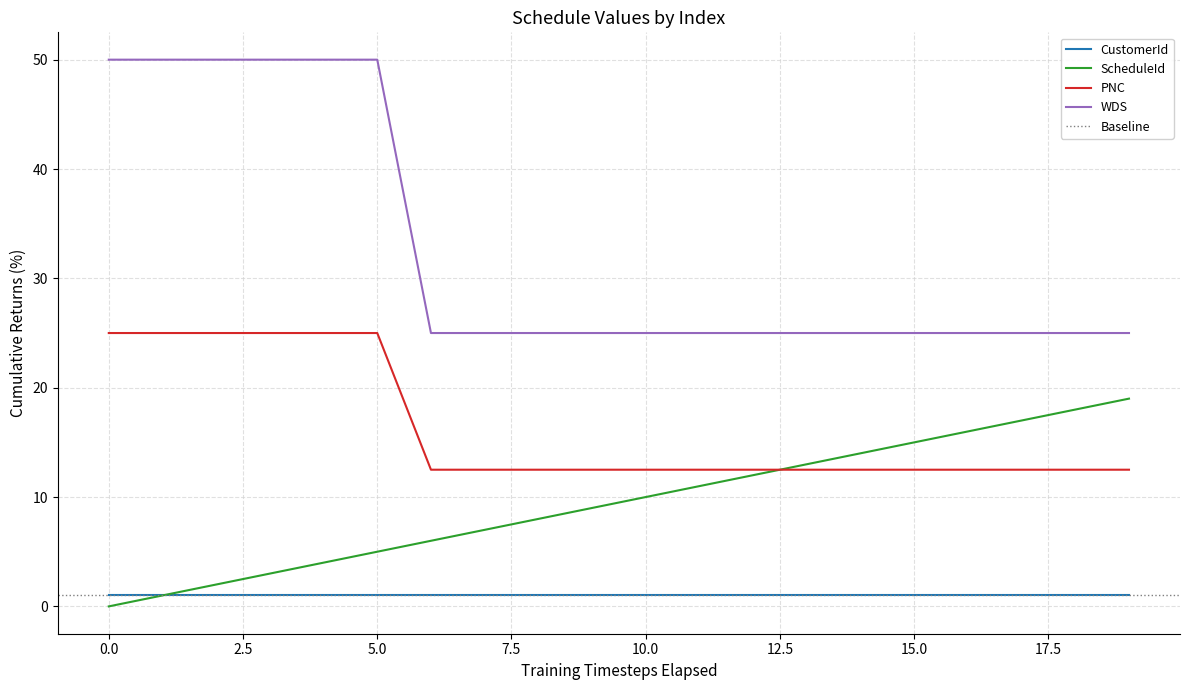

What is the sum of the WDS values at 10 and 17?

50.0